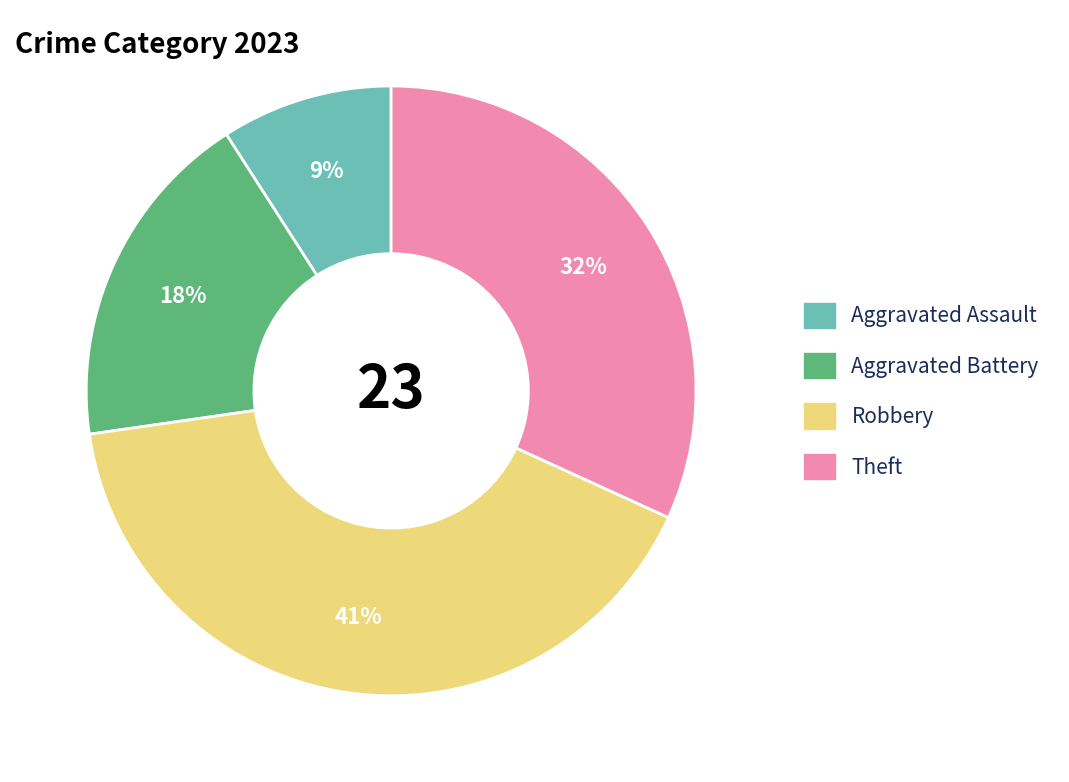

Is Aggravated Battery the majority of the pie?

No